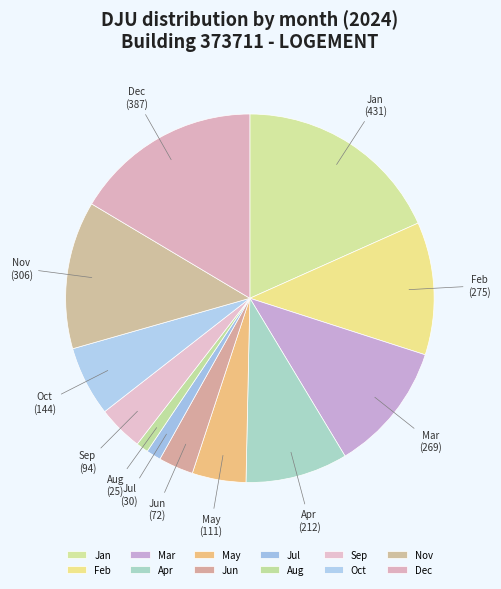

Do May and Sep together represent more than half of the pie?

No